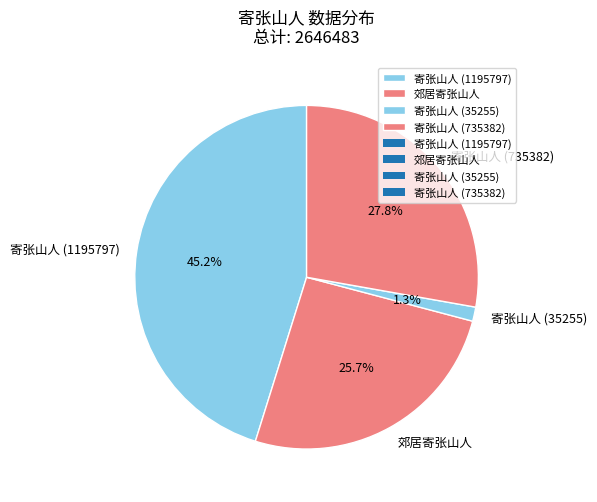

Is the sum of 寄张山人 (735382) and 寄张山人 (1195797) greater than half?

Yes